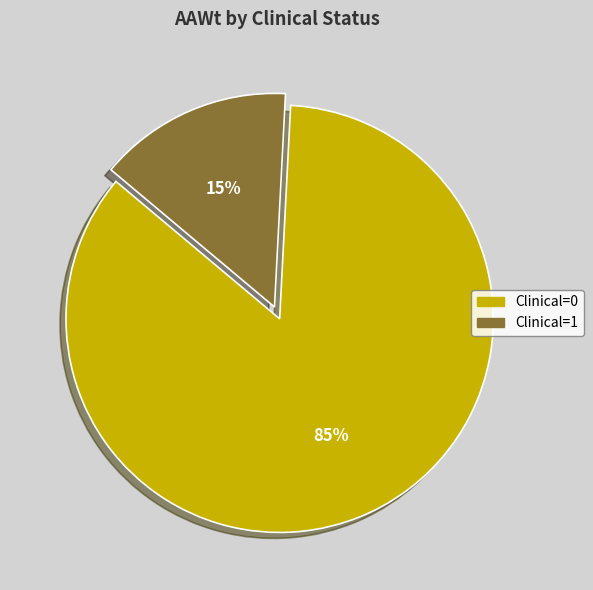

To the nearest percent, what is the combined percentage of Clinical=0 and Clinical=1?

100%